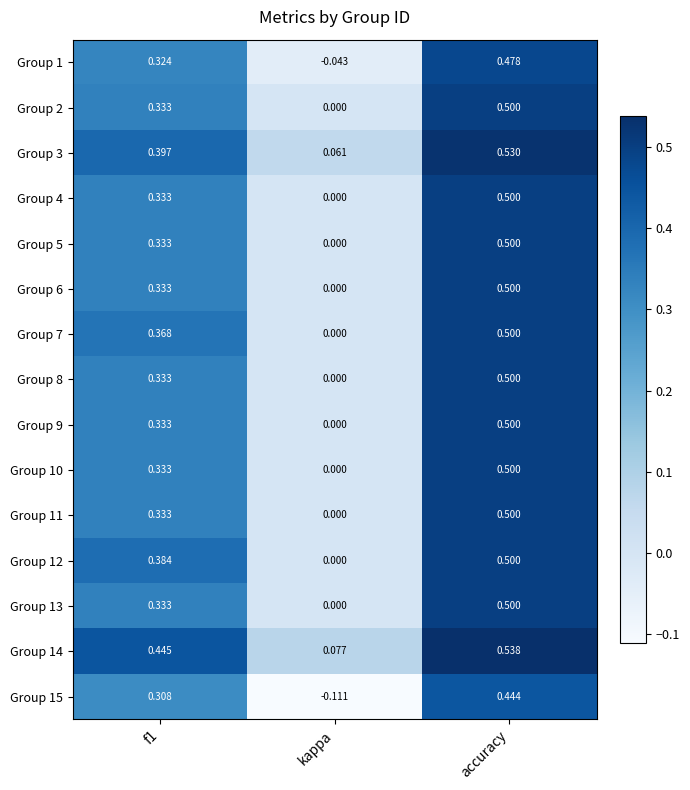

At which label is Group 10 closest to 0?

kappa